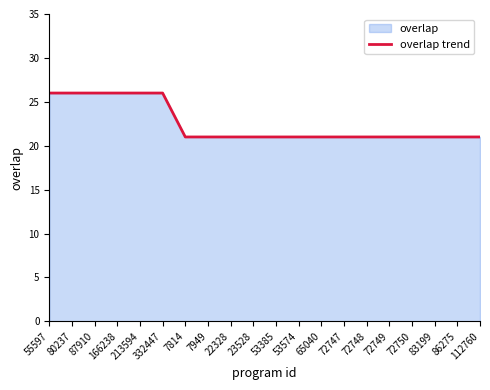

What position from the right is 7949?

13